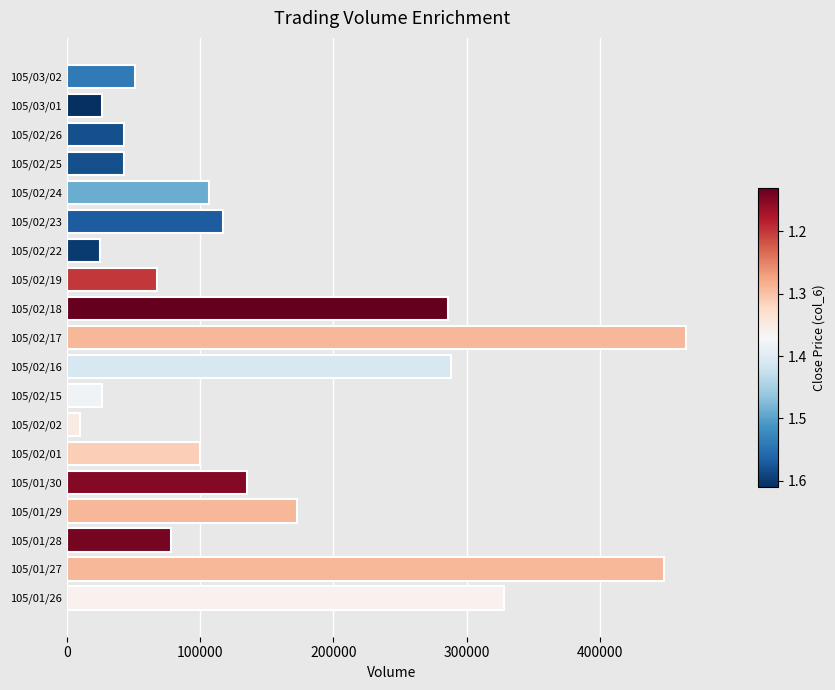

What is the greatest value displayed?

465000